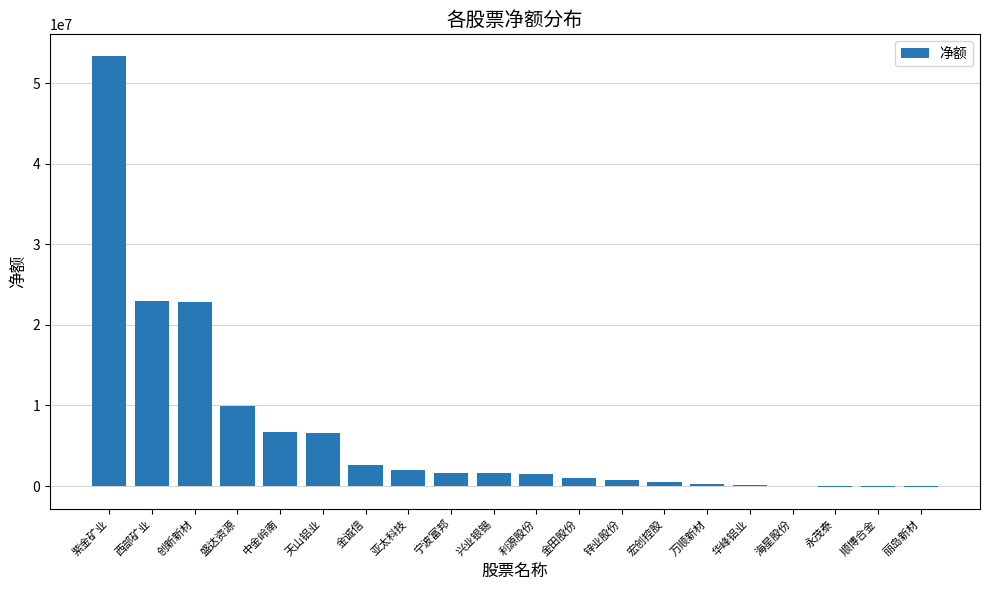

True or false: the data shows 92597203 at 紫金矿业.

False